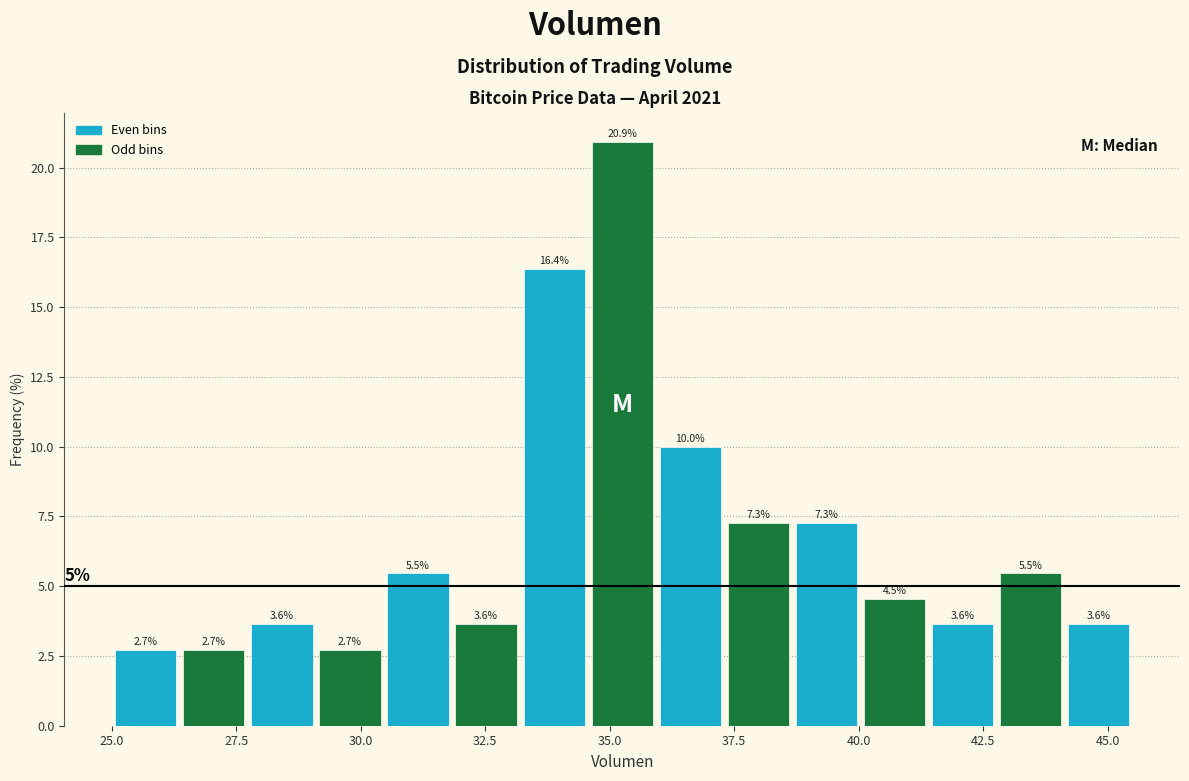

Read against the x-axis, roughly where is the centre of the tallest bar?

35.5